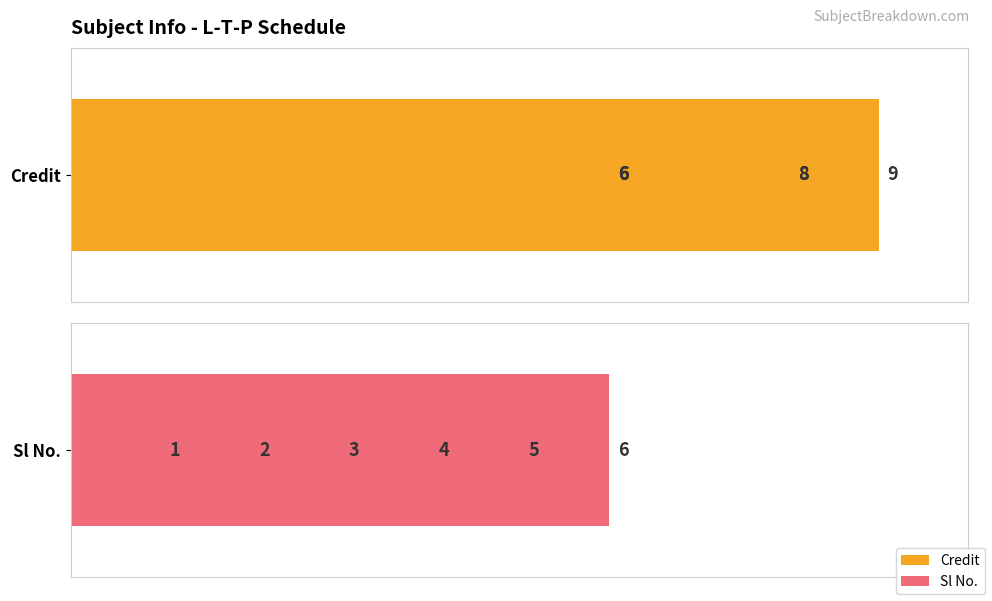

True or false: Sl No. has a value of 5 at 2.

False